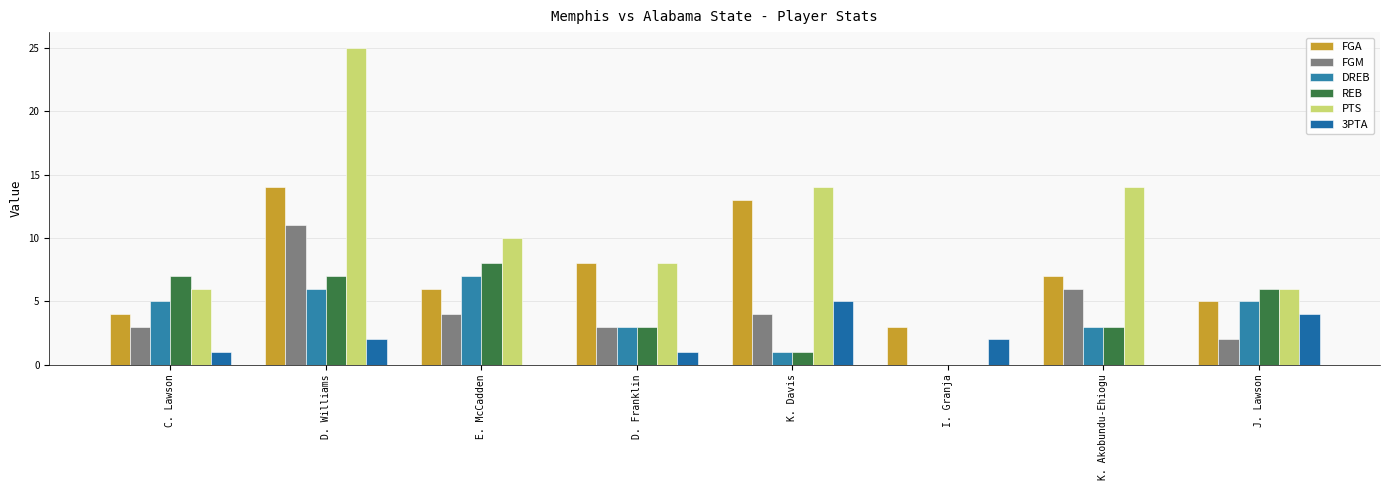

What is the sum of the REB values at E. McCadden and D. Williams?

15